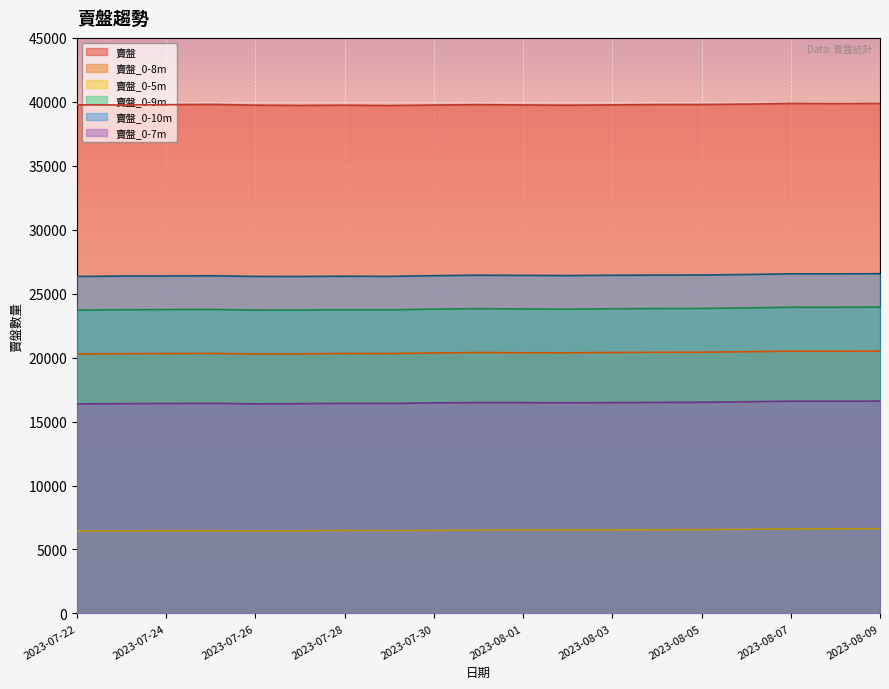

True or false: 賣盤_0-9m and 賣盤 cross at least once.

False